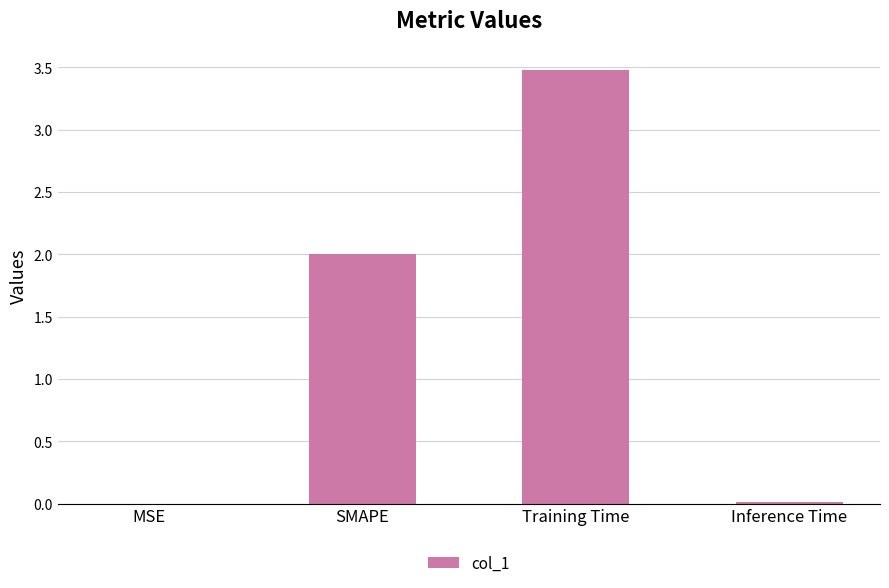

Are the bars grouped side by side (vs. stacked)?

No